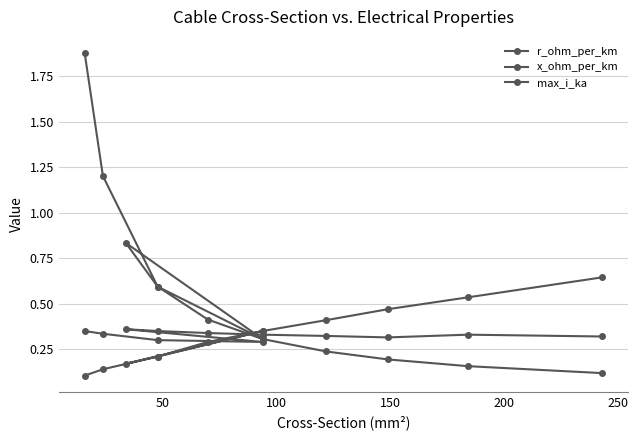

Reading left to right, transcribe all the data shown in this chart.

r_ohm_per_km: 1.9	1.2	0.6	0.3	0.8	0.6	0.4	0.3	0.2	0.2	0.2	0.1
x_ohm_per_km: 0.3	0.3	0.3	0.3	0.4	0.3	0.3	0.3	0.3	0.3	0.3	0.3
max_i_ka: 0.1	0.1	0.2	0.3	0.2	0.2	0.3	0.3	0.4	0.5	0.5	0.6